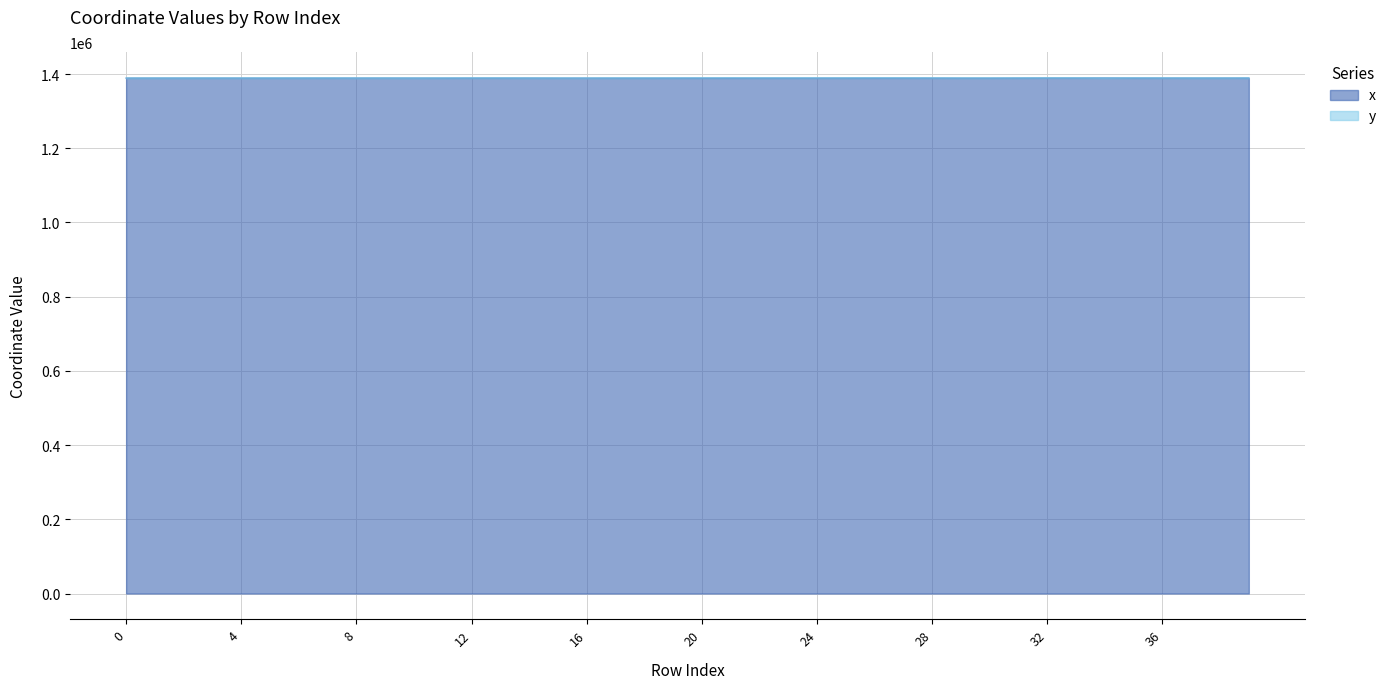

What is the approximate value at 10?

1388983.4